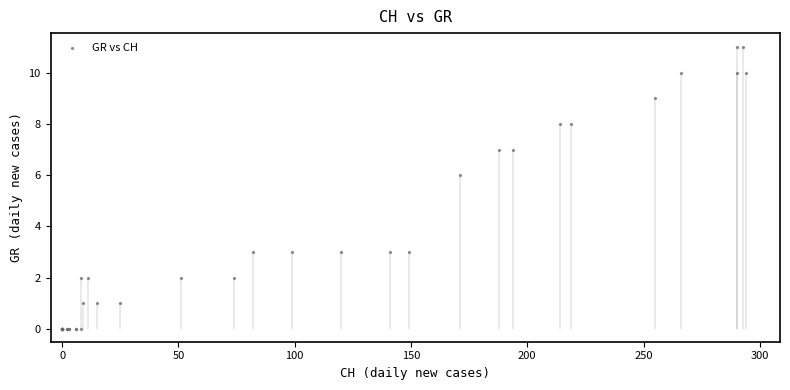

What Y value in the scatter plot is closest to 5?

6